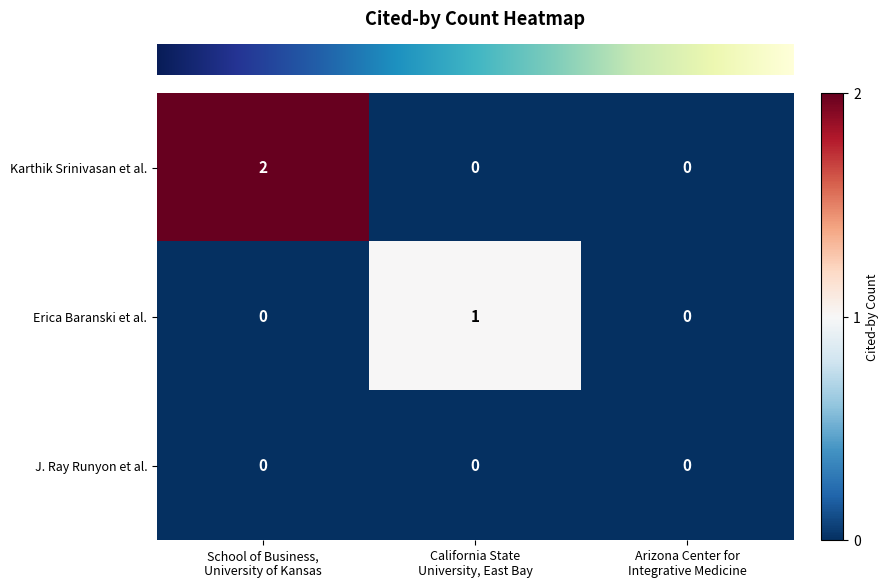

Which series has the widest spread of values?

Karthik Srinivasan et al.